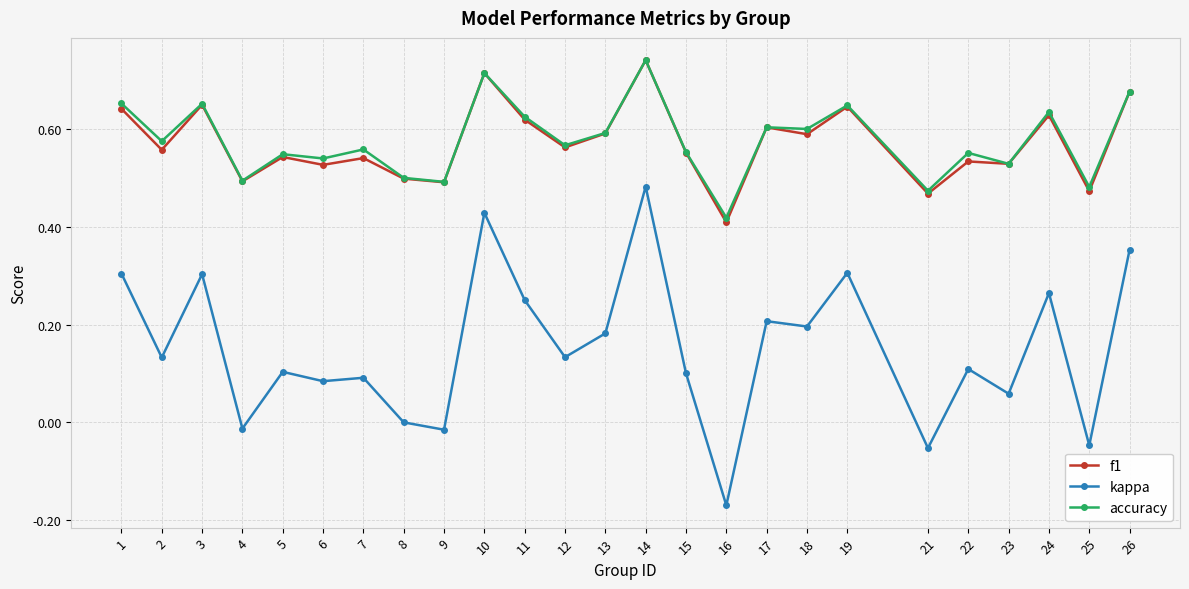

The value of kappa at 5 is 0.1. True or false?

True